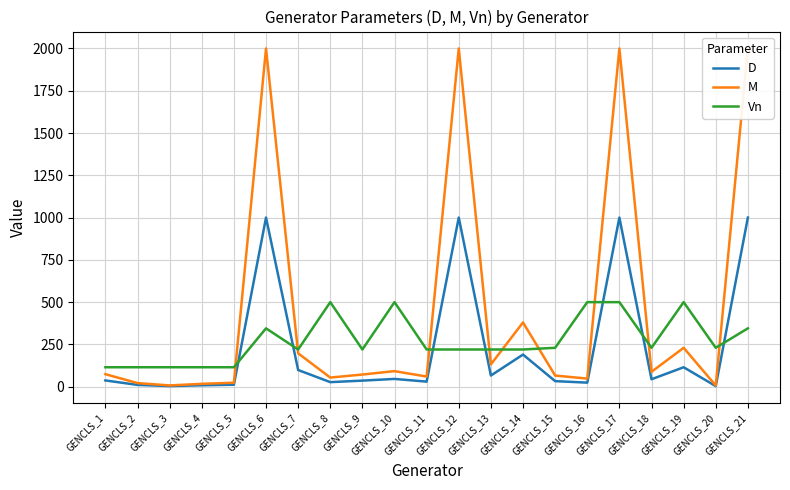

Reading left to right, transcribe all the data shown in this chart.

D: GENCLS_1=37.0	GENCLS_2=10.7	GENCLS_3=3.8	GENCLS_4=8.5	GENCLS_5=11.8	GENCLS_6=1000.0	GENCLS_7=98.7	GENCLS_8=27.0	GENCLS_9=36.0	GENCLS_10=46.0	GENCLS_11=30.0	GENCLS_12=1000.0	GENCLS_13=66.0	GENCLS_14=190.0	GENCLS_15=33.0	GENCLS_16=24.0	GENCLS_17=1000.0	GENCLS_18=44.0	GENCLS_19=115.0	GENCLS_20=3.5	GENCLS_21=1000.0
M: GENCLS_1=74.0	GENCLS_2=21.4	GENCLS_3=7.5	GENCLS_4=17.0	GENCLS_5=23.5	GENCLS_6=2000.0	GENCLS_7=197.4	GENCLS_8=54.0	GENCLS_9=72.0	GENCLS_10=92.0	GENCLS_11=60.0	GENCLS_12=2000.0	GENCLS_13=132.0	GENCLS_14=380.0	GENCLS_15=66.0	GENCLS_16=48.0	GENCLS_17=2000.0	GENCLS_18=88.0	GENCLS_19=230.0	GENCLS_20=7.0	GENCLS_21=2000.0
Vn: GENCLS_1=115.0	GENCLS_2=115.0	GENCLS_3=115.0	GENCLS_4=115.0	GENCLS_5=115.0	GENCLS_6=345.0	GENCLS_7=220.0	GENCLS_8=500.0	GENCLS_9=220.0	GENCLS_10=500.0	GENCLS_11=220.0	GENCLS_12=220.0	GENCLS_13=220.0	GENCLS_14=220.0	GENCLS_15=230.0	GENCLS_16=500.0	GENCLS_17=500.0	GENCLS_18=230.0	GENCLS_19=500.0	GENCLS_20=230.0	GENCLS_21=345.0